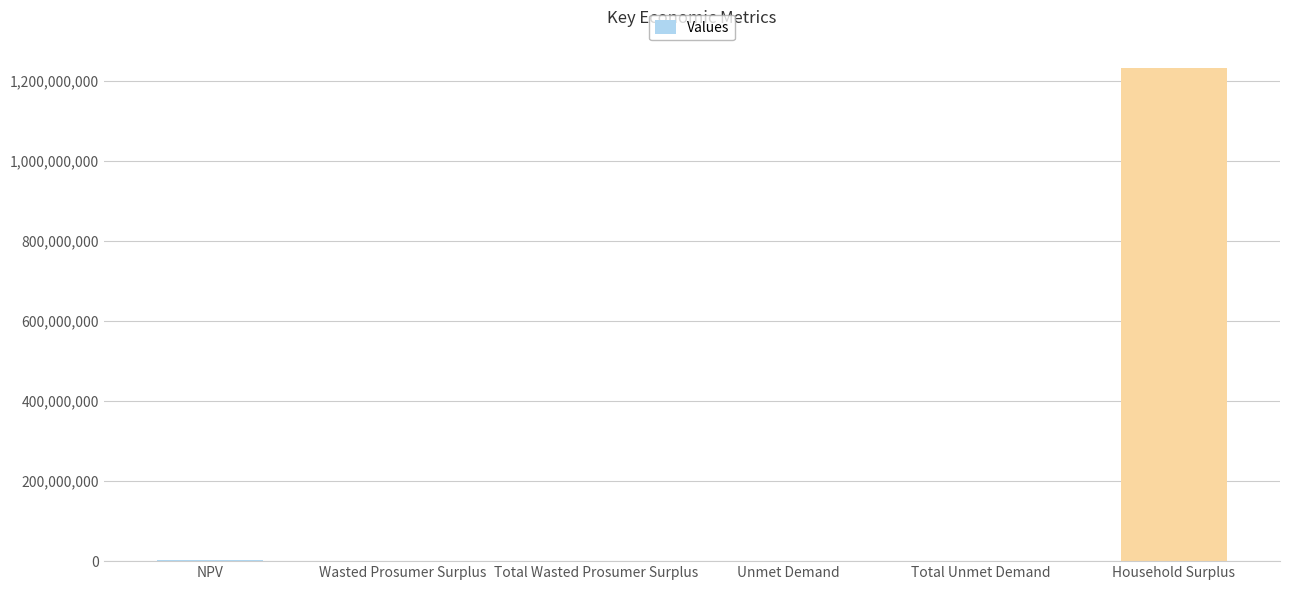

True or false: the data shows 188268.2 at Unmet Demand.

True